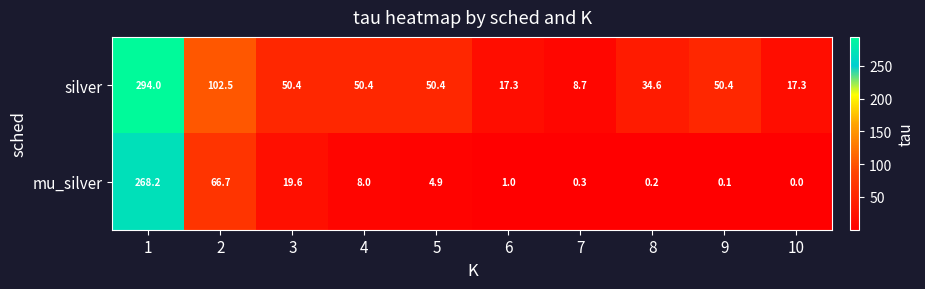

List the series in order of their peak value, highest first.

silver, mu_silver